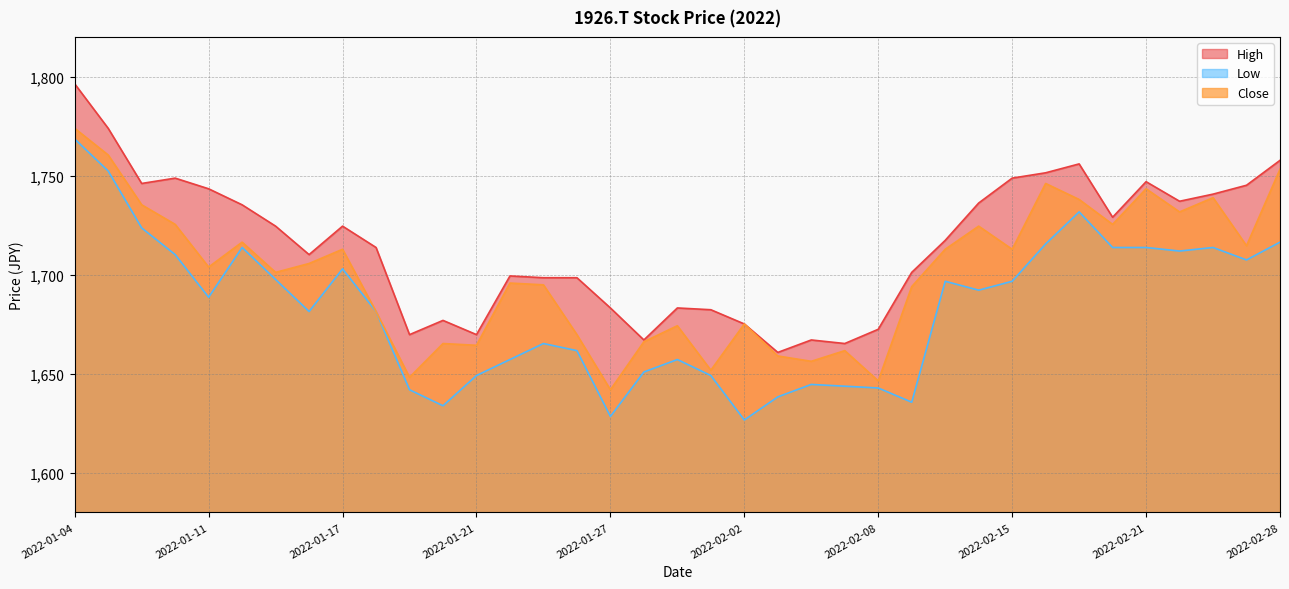

Is it true that High equals 1743.3 at 2022-01-11?

True